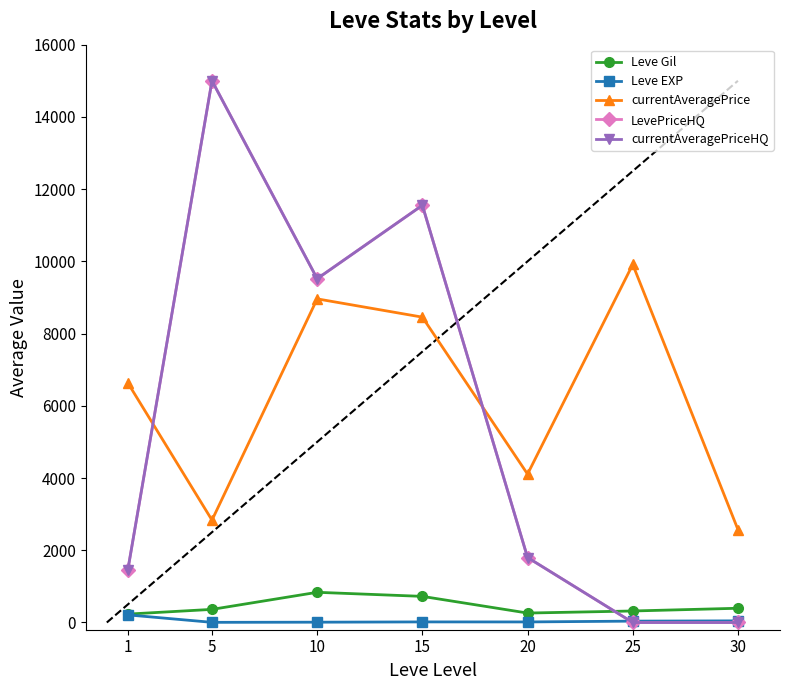

At which label is currentAveragePriceHQ closest to 7500?

10